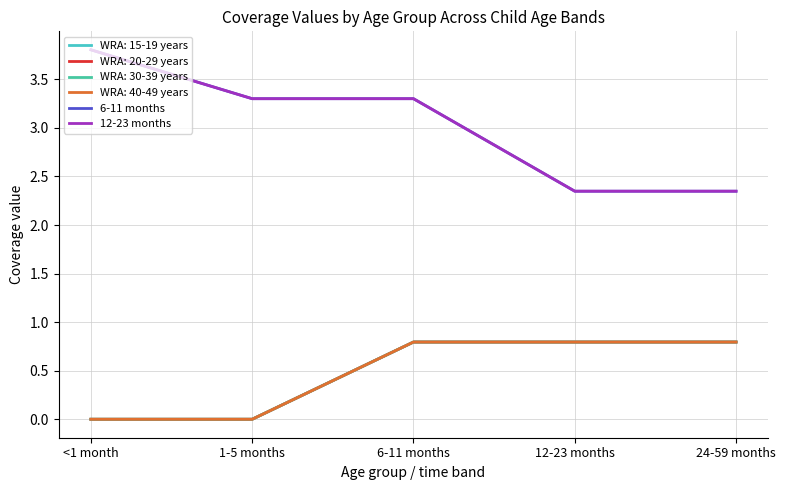

Does the chart display data point markers on the line(s)?

No